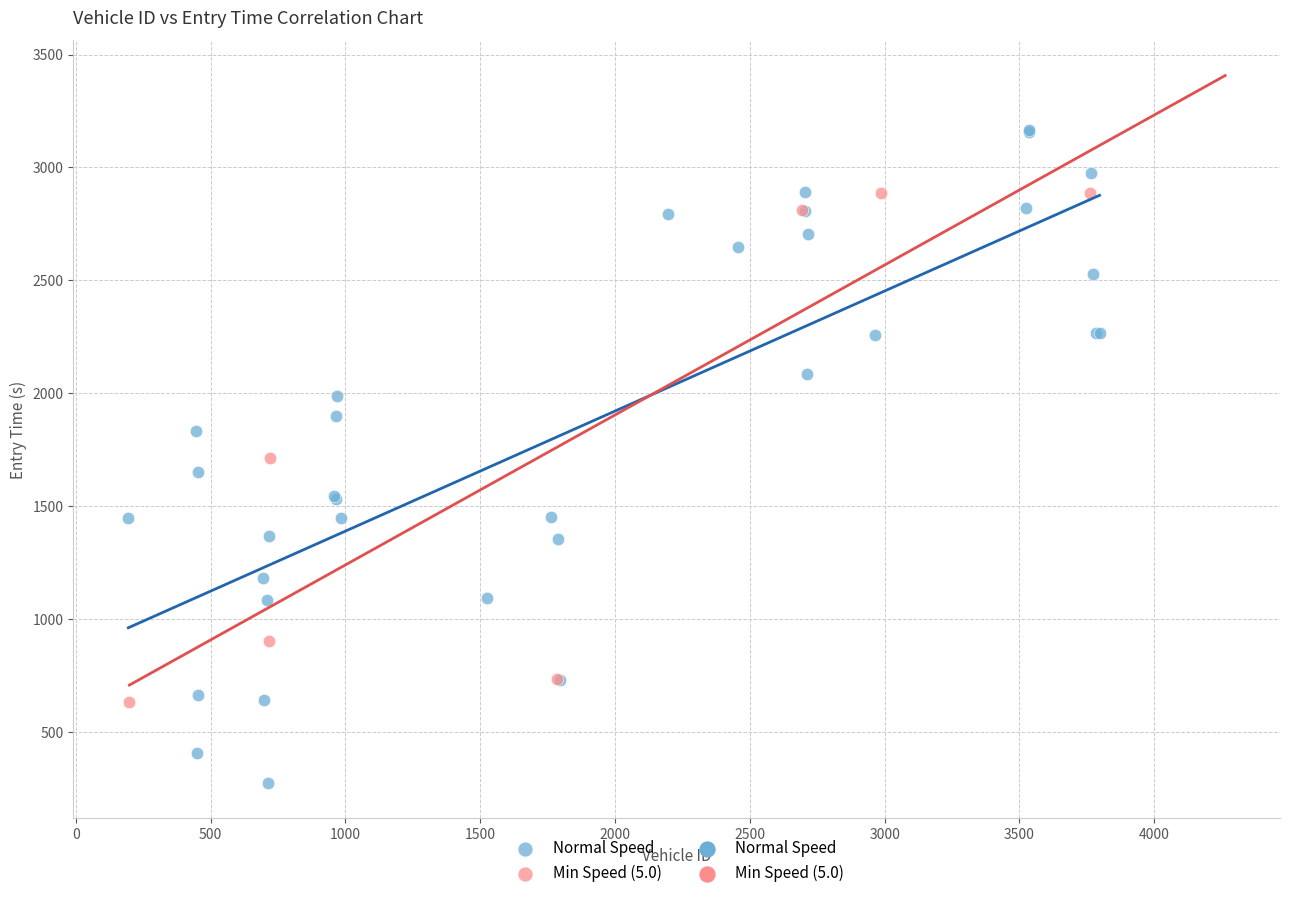

Which series contains the highest Y value?

Normal Speed